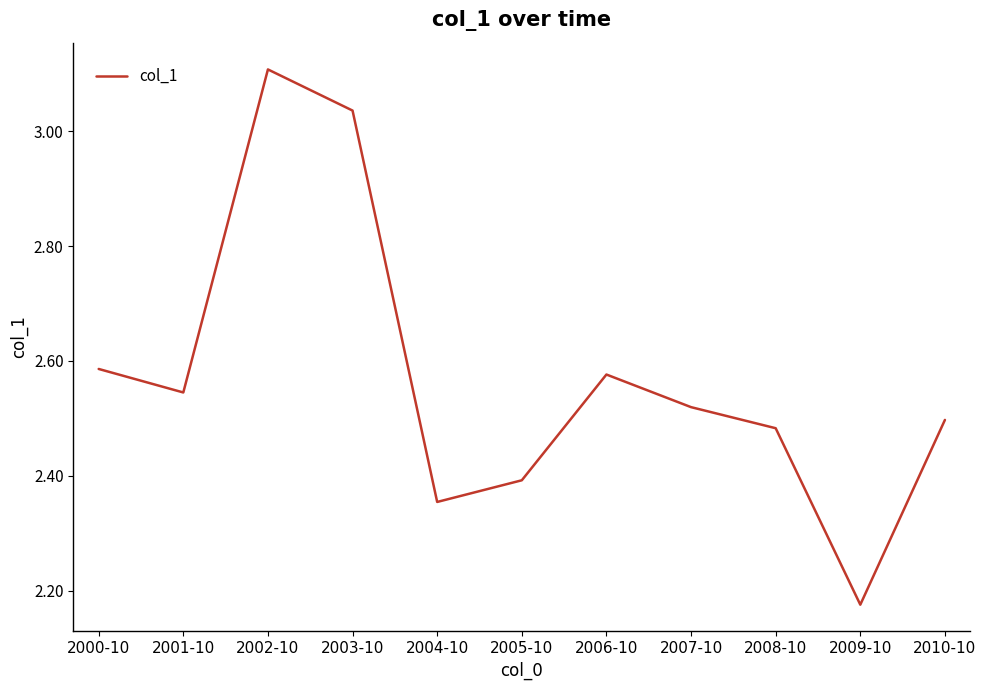

Which category has the lowest value across all series?

2009-10